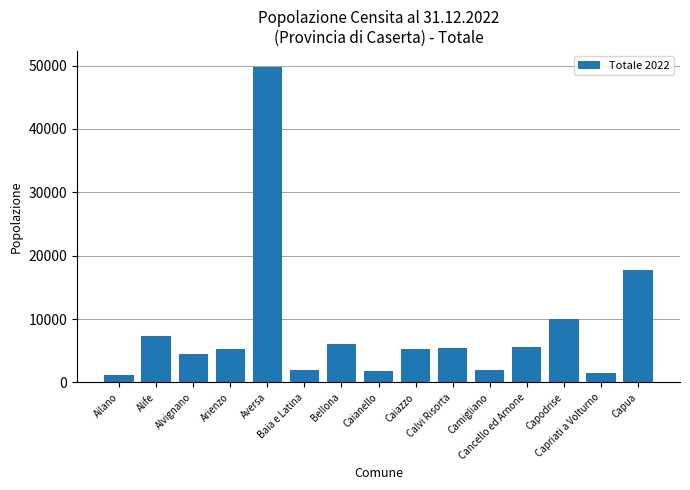

What is the value of the 15th bar from the left?

17671